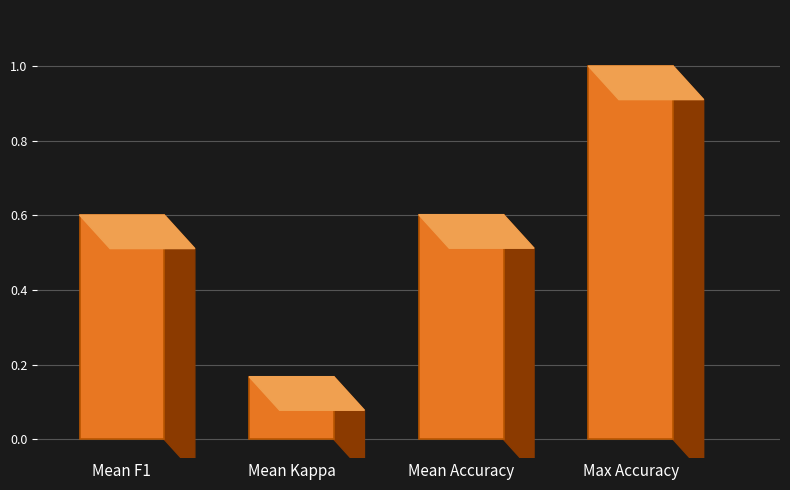

At which label is the value closest to 0?

Mean Kappa